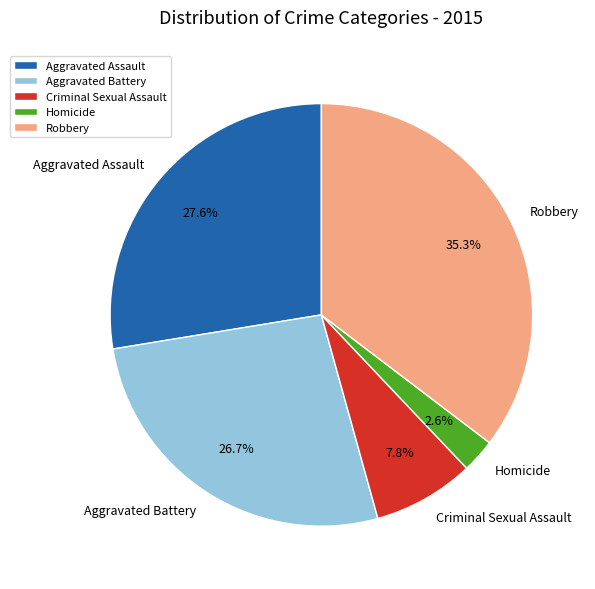

To the nearest percent, what percentage of the pie is Aggravated Battery?

27%